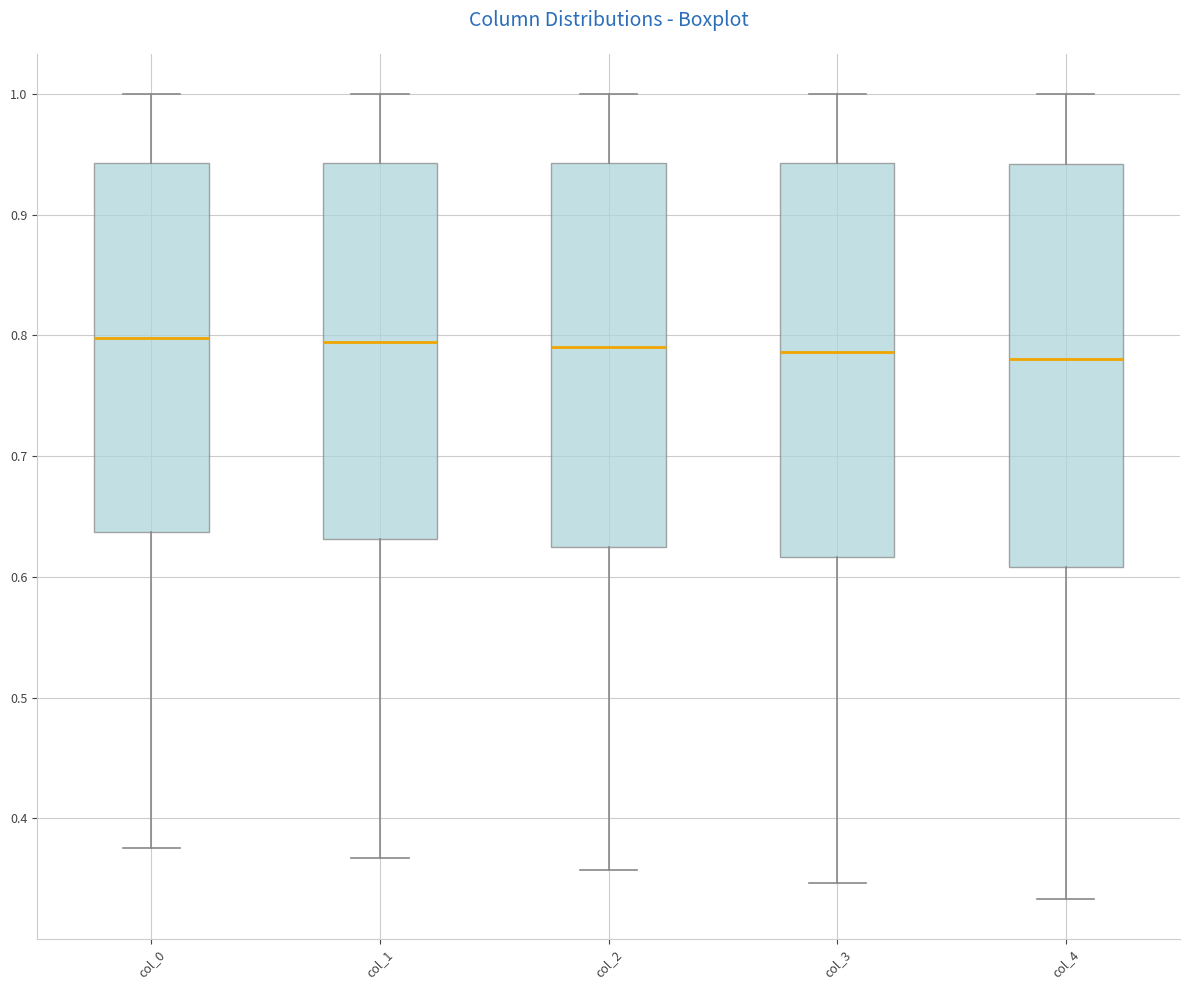

Reading left to right, read every box against the y-axis: the position of its median line, the range the box covers, and the ends of its whiskers. The values are not printed on the chart, so give them approximately, as read against the axis.

col_0: median 0.80, box 0.64 to 0.94, whiskers 0.38 to 1.00
col_1: median 0.79, box 0.63 to 0.94, whiskers 0.37 to 1.00
col_2: median 0.79, box 0.62 to 0.94, whiskers 0.36 to 1.00
col_3: median 0.79, box 0.62 to 0.94, whiskers 0.35 to 1.00
col_4: median 0.78, box 0.61 to 0.94, whiskers 0.33 to 1.00